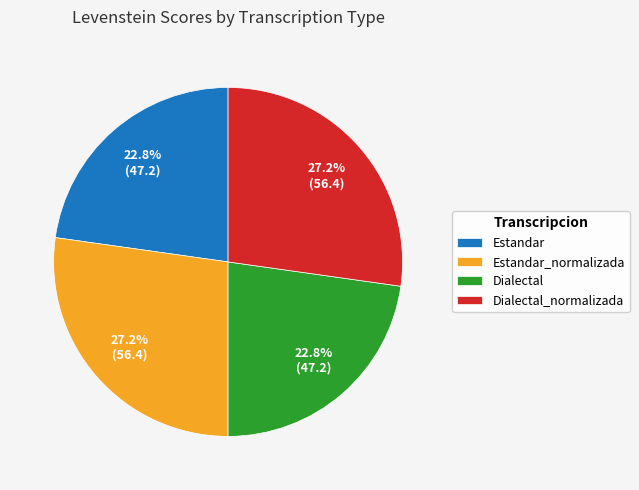

What portion of the pie excludes Estandar_normalizada?

72.8%